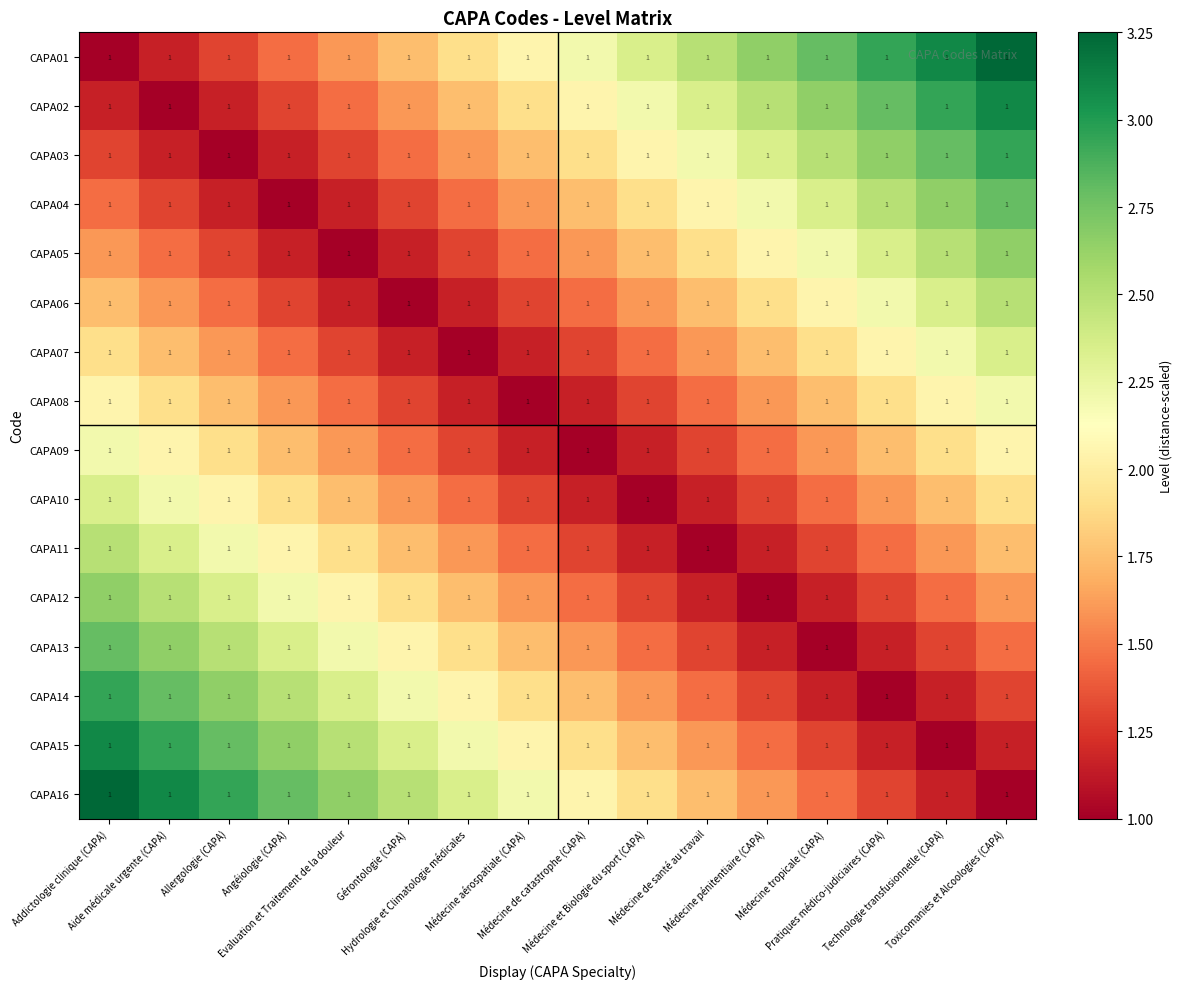

What value does the CAPA12 series have at Angéiologie (CAPA)?

2.2